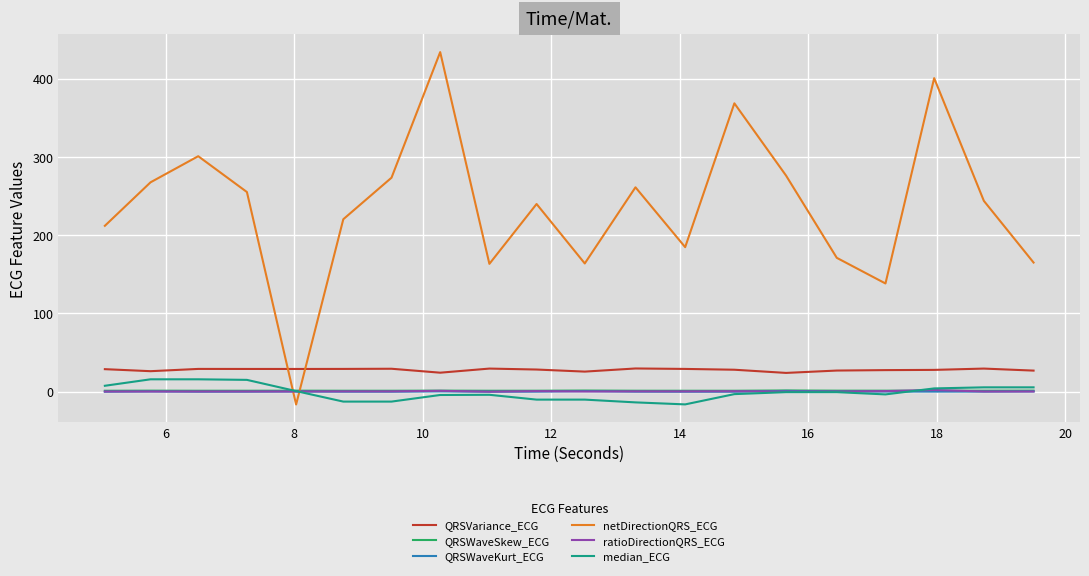

Which series has the largest total across all categories?

netDirectionQRS_ECG